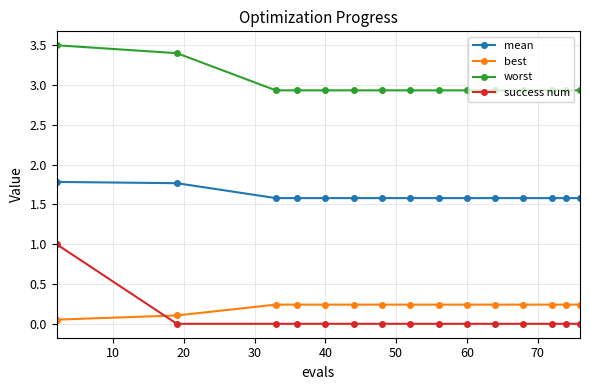

What is the sum of all mean values?

24.1